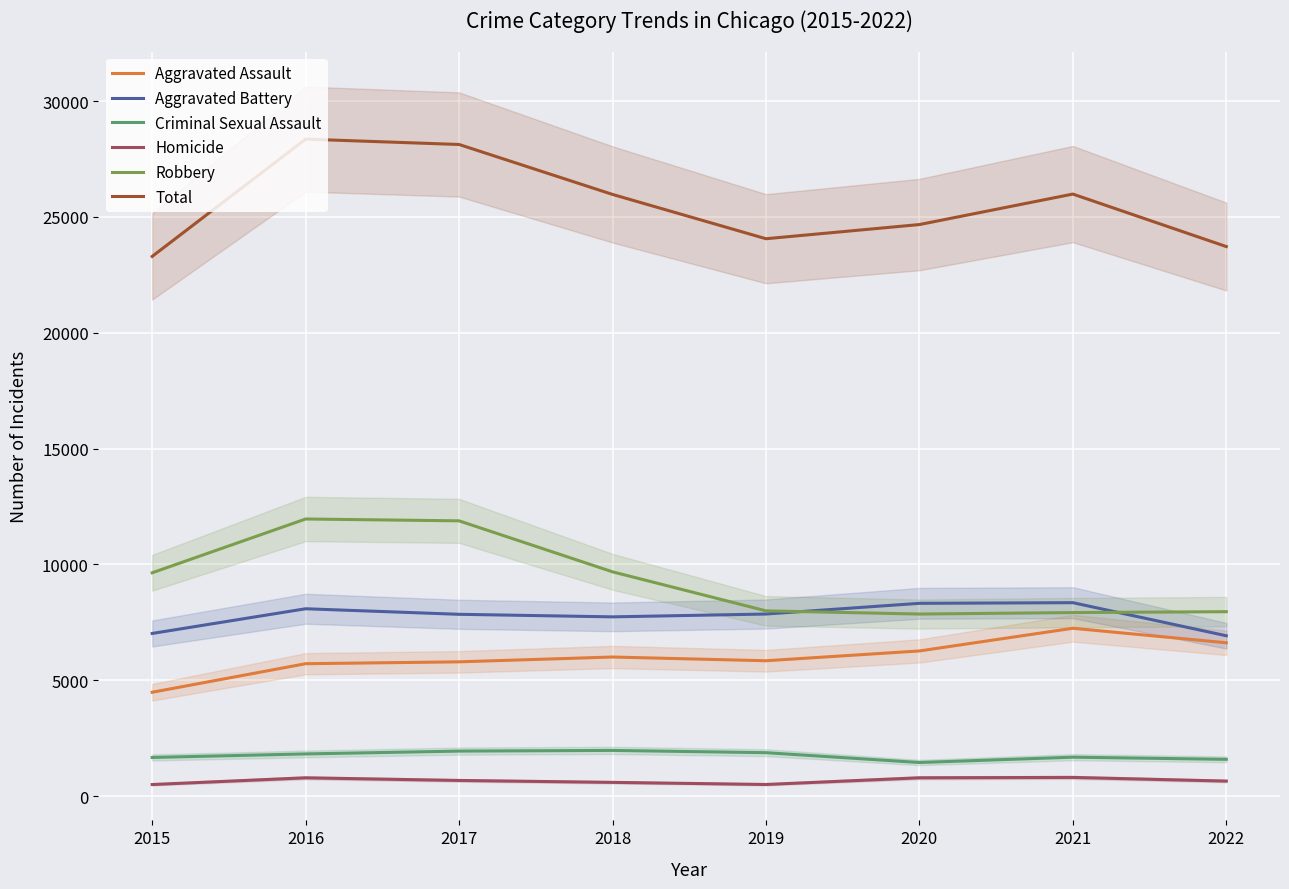

True or false: Aggravated Assault and Criminal Sexual Assault intersect in this chart.

False